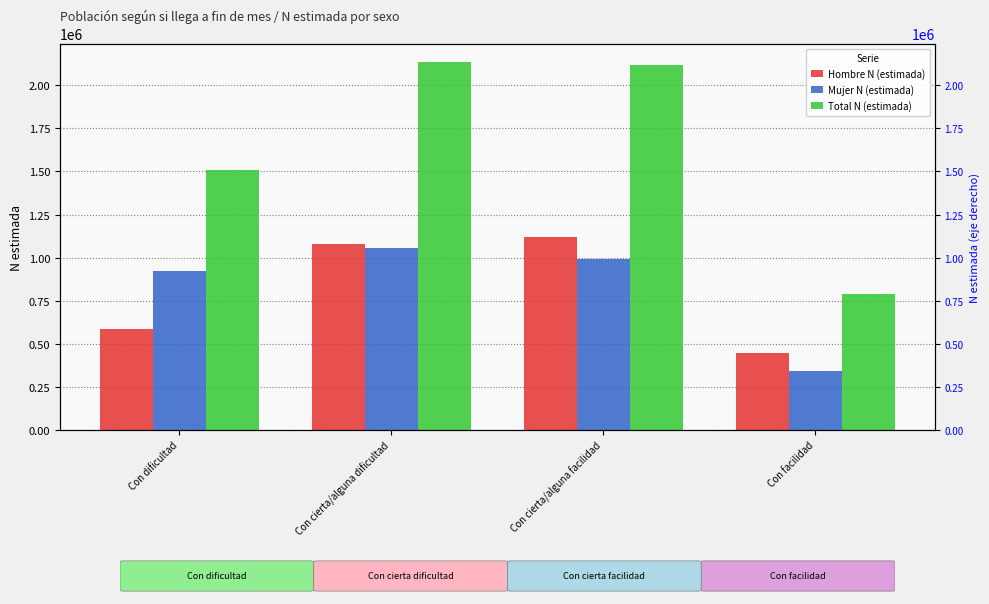

Rank the categories by Hombre N (estimada) value from highest to lowest.

Con cierta/alguna facilidad, Con cierta/alguna dificultad, Con dificultad, Con facilidad